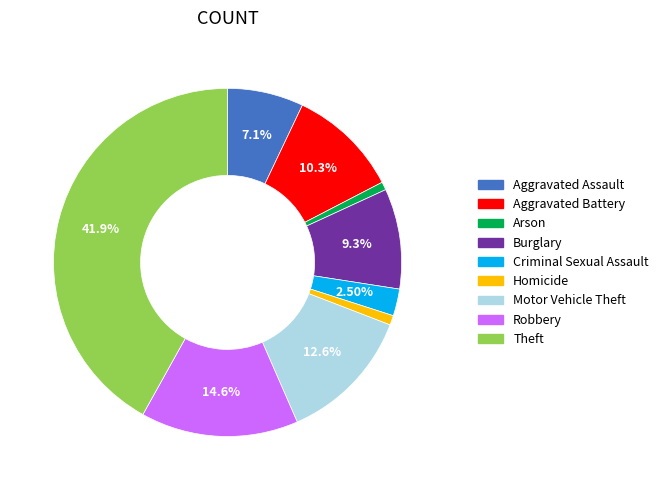

The Arson slice represents 1% of the pie. True or false?

True